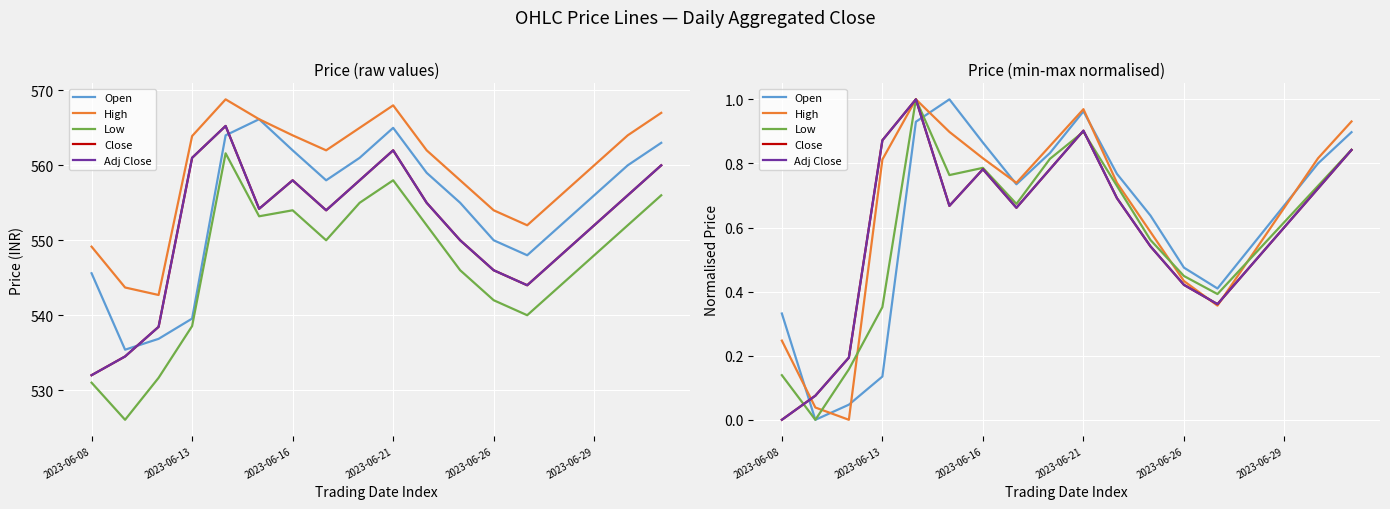

Reading right to left, transcribe all the data shown in this chart.

Open: 0.9	0.8	0.7	0.5	0.4	0.5	0.6	0.8	1.0	0.8	0.7	0.9	1.0	0.9	0.1	0.0	0.0	0.3
High: 0.9	0.8	0.7	0.5	0.4	0.4	0.6	0.7	1.0	0.9	0.7	0.8	0.9	1.0	0.8	0.0	0.0	0.2
Low: 0.8	0.7	0.6	0.5	0.4	0.4	0.6	0.7	0.9	0.8	0.7	0.8	0.8	1.0	0.4	0.2	0.0	0.1
Close: 0.8	0.7	0.6	0.5	0.4	0.4	0.5	0.7	0.9	0.8	0.7	0.8	0.7	1.0	0.9	0.2	0.1	0.0
Adj Close: 0.8	0.7	0.6	0.5	0.4	0.4	0.5	0.7	0.9	0.8	0.7	0.8	0.7	1.0	0.9	0.2	0.1	0.0